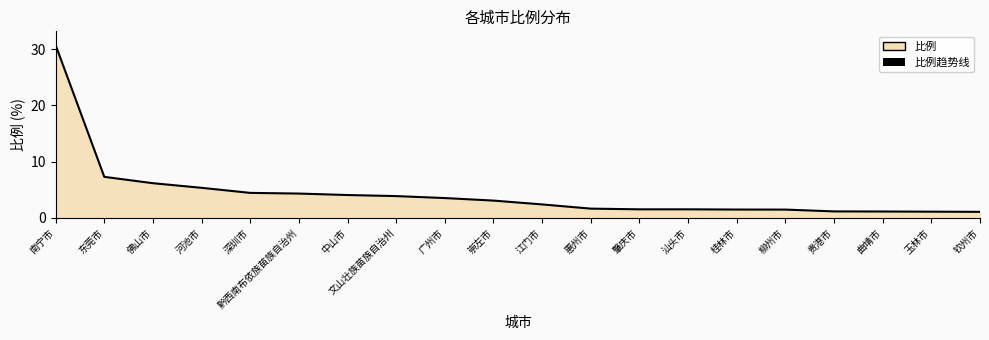

What is the average value?

4.4